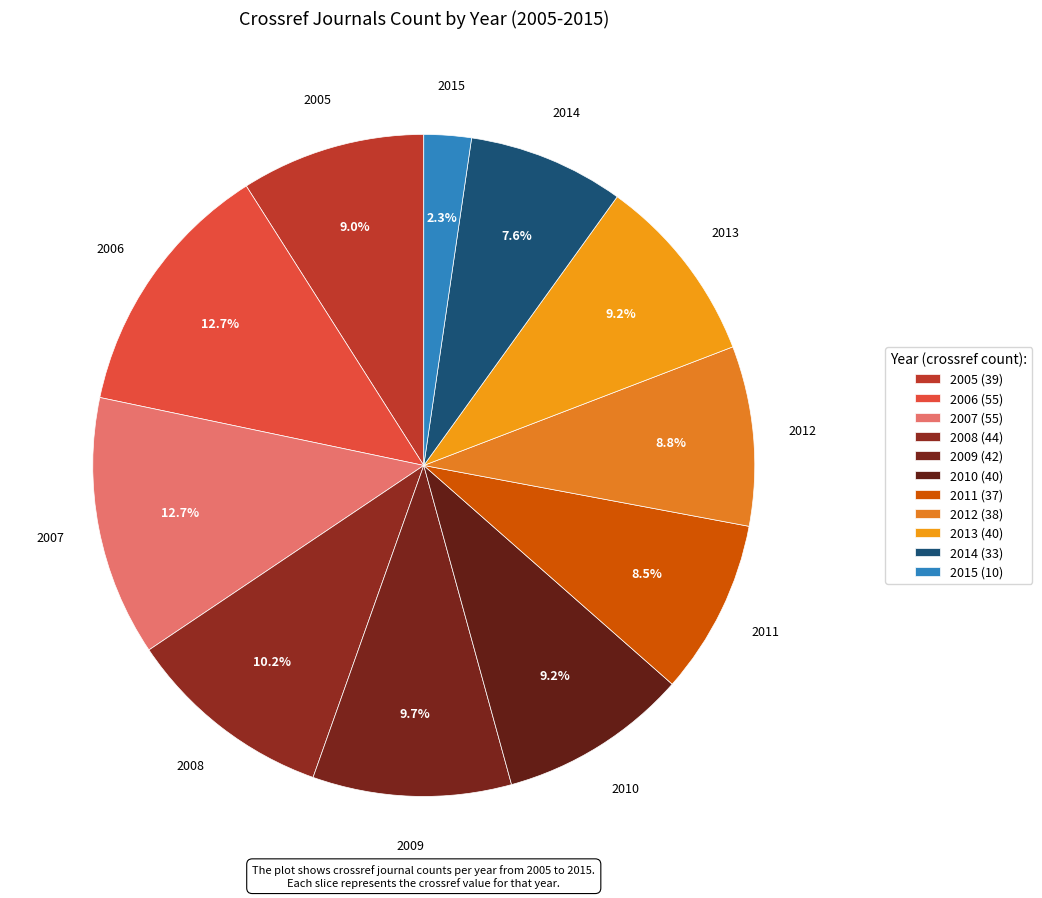

To the nearest percent, what is the difference between the largest and smallest slice percentages?

10%